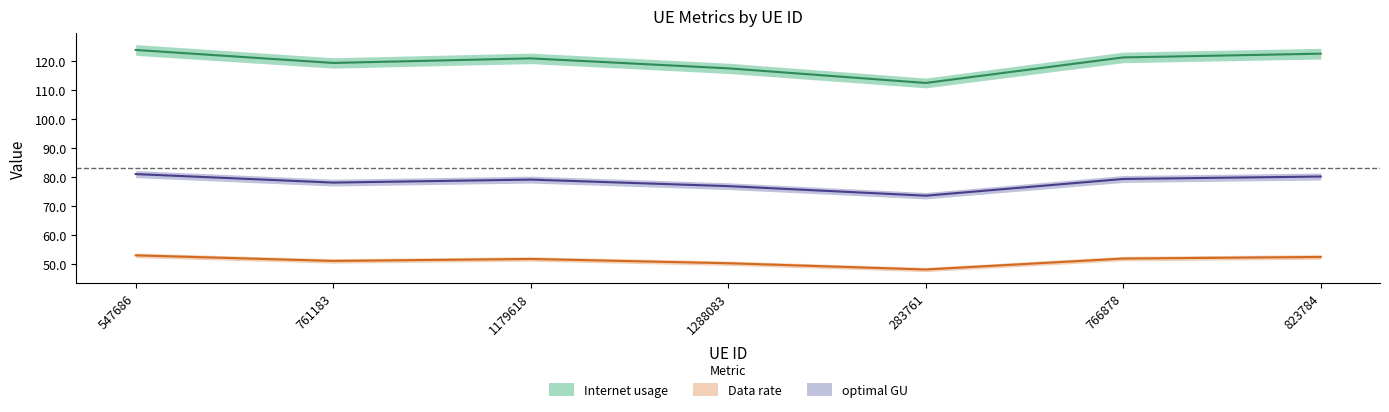

What is the average value of the optimal GU series?

78.3